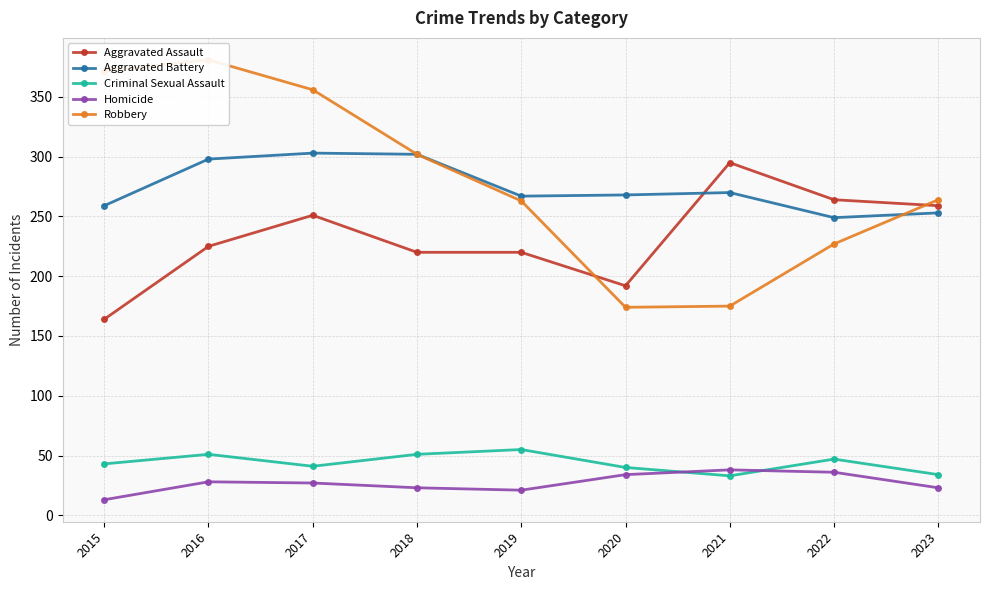

True or false: Homicide and Criminal Sexual Assault cross at least once.

True